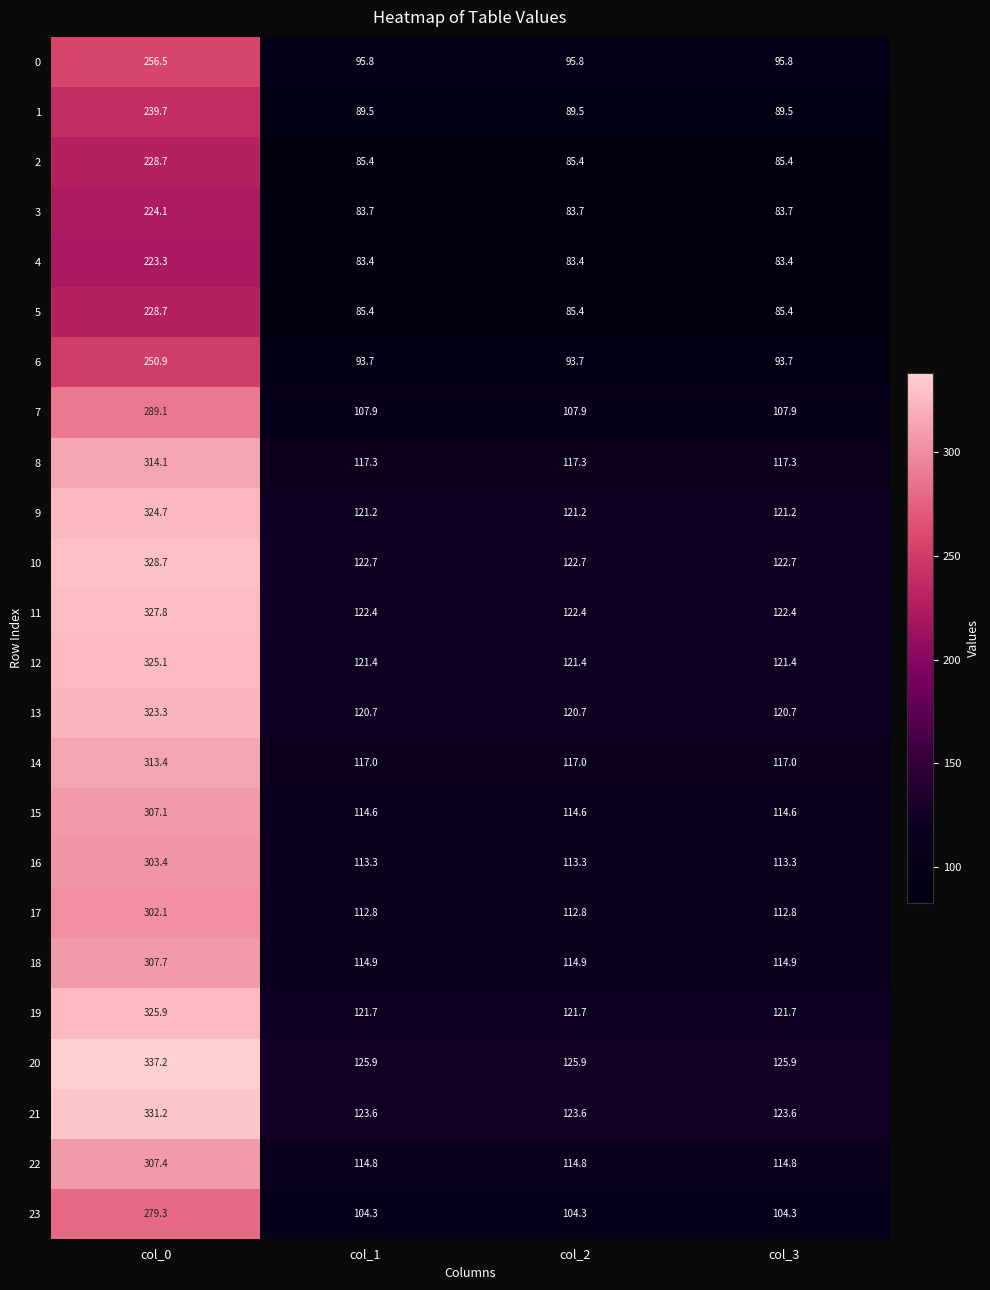

The value of 21 at col_2 is 123.6. True or false?

True